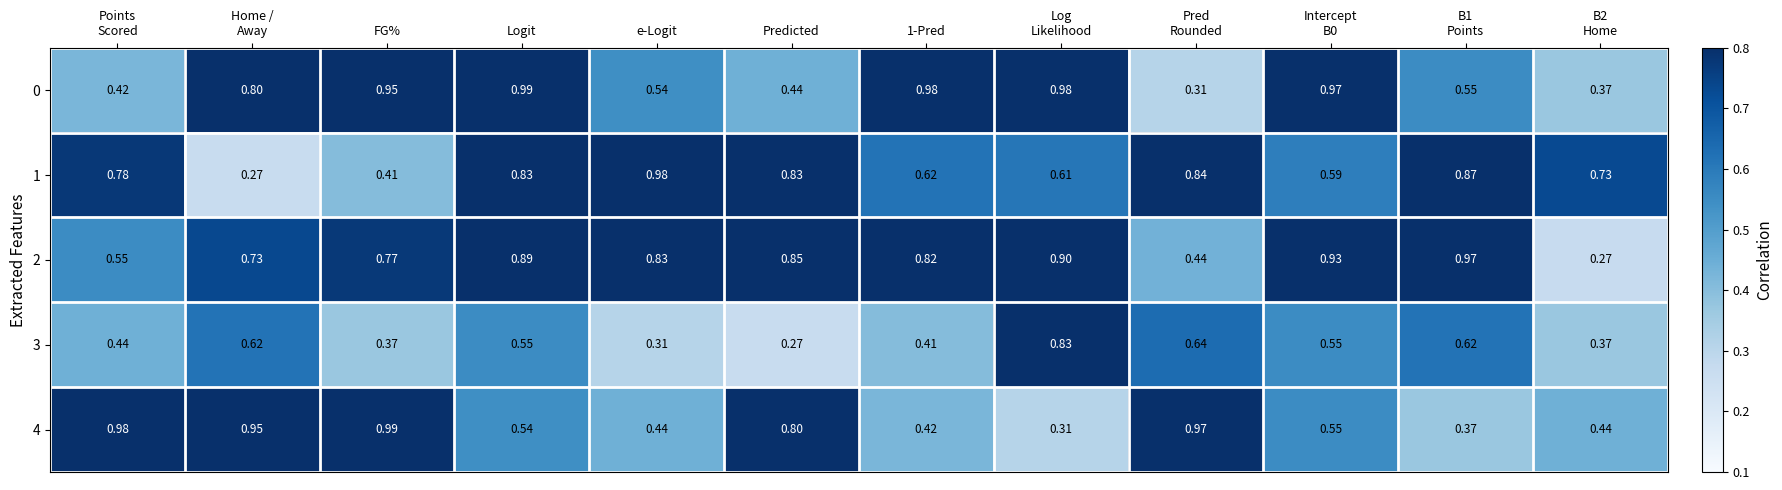

At which label does 3 reach its minimum?

Predicted